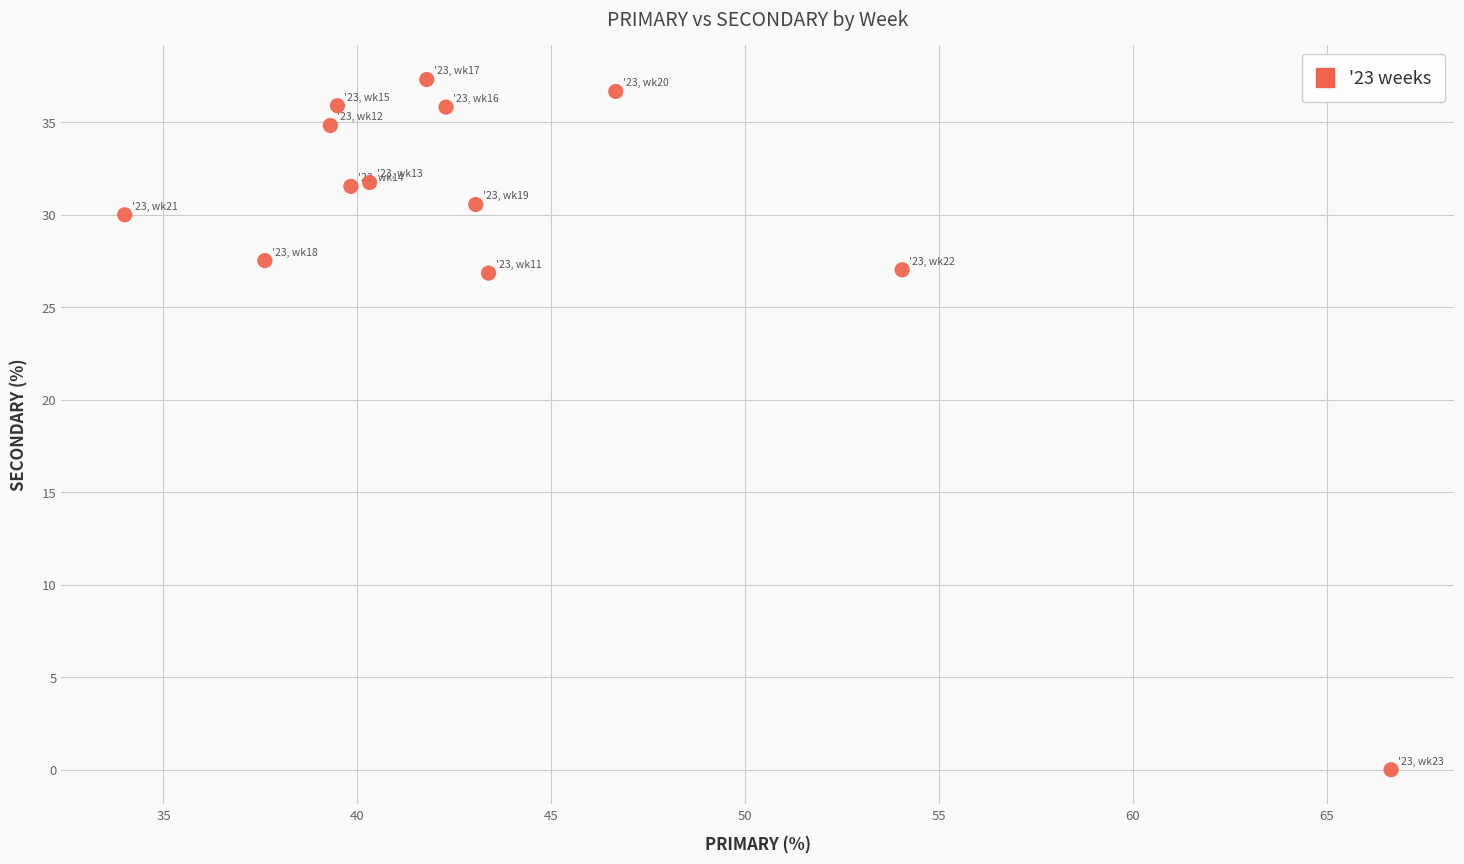

What is the range of X values (max minus min)?

32.7